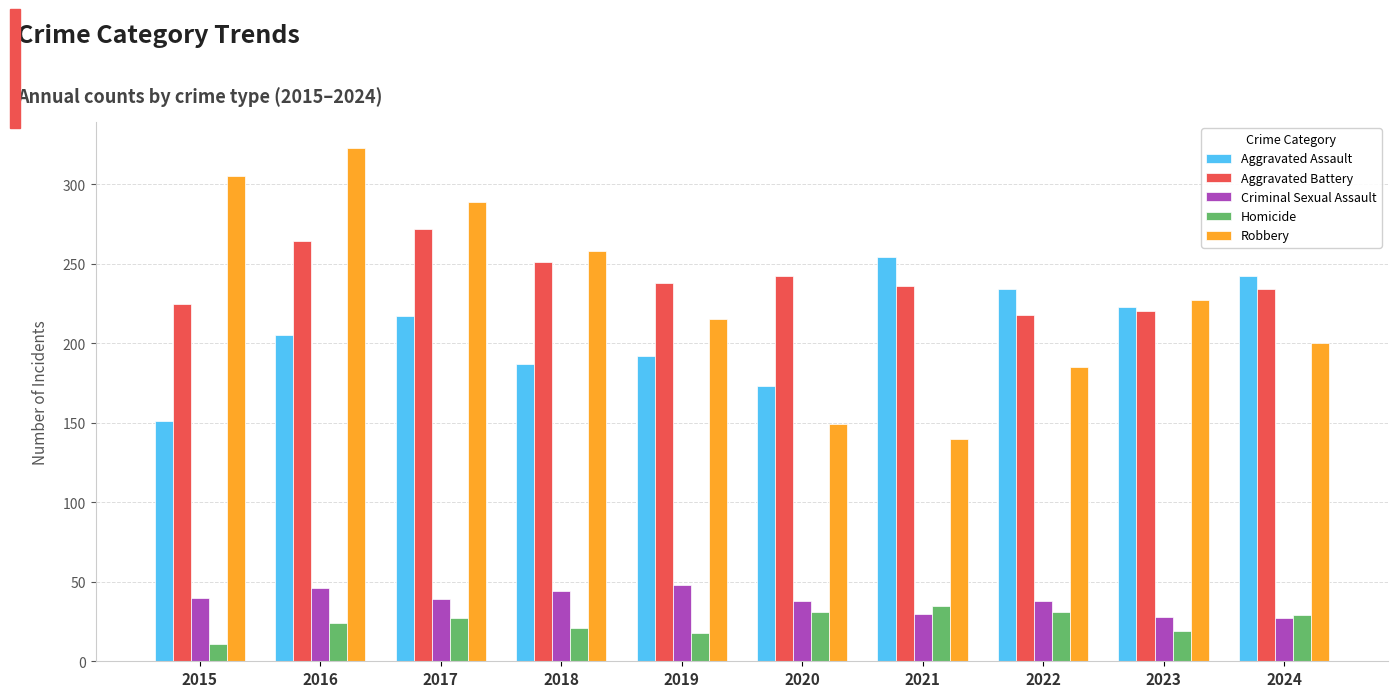

At how many categories does at least one series exceed 203?

10